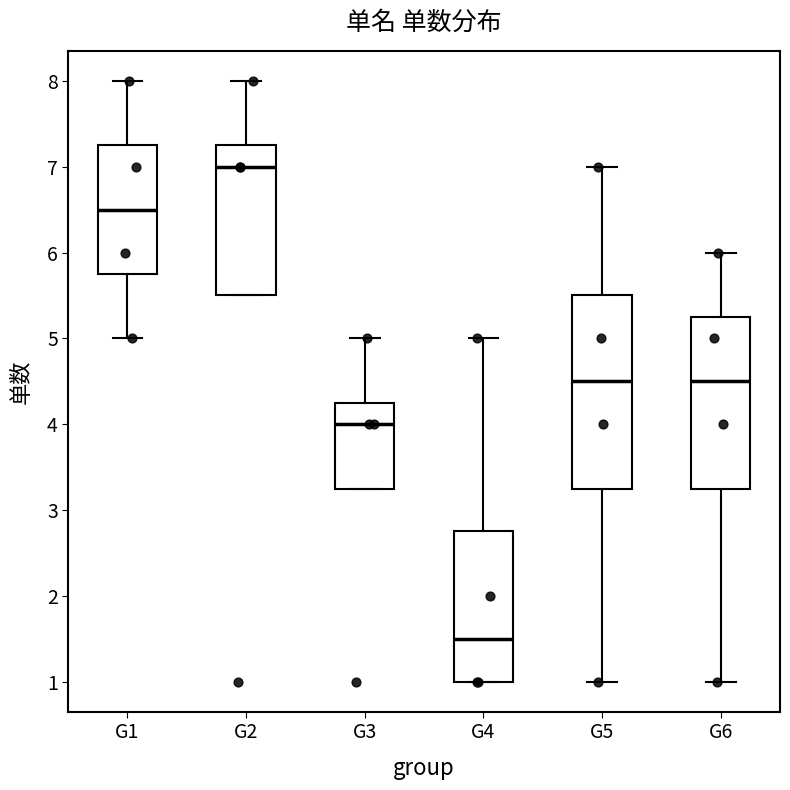

Reading left to right, read every box against the y-axis: the position of its median line, the range the box covers, and the ends of its whiskers. The values are not printed on the chart, so give them approximately, as read against the axis.

G1: median 6.5, box 5.8 to 7.3, whiskers 5.0 to 8.0
G2: median 7.0, box 5.5 to 7.3, whiskers 5.5 to 8.0
G3: median 4.0, box 3.3 to 4.3, whiskers 3.3 to 5.0
G4: median 1.5, box 1.0 to 2.8, whiskers 1.0 to 5.0
G5: median 4.5, box 3.3 to 5.5, whiskers 1.0 to 7.0
G6: median 4.5, box 3.3 to 5.3, whiskers 1.0 to 6.0